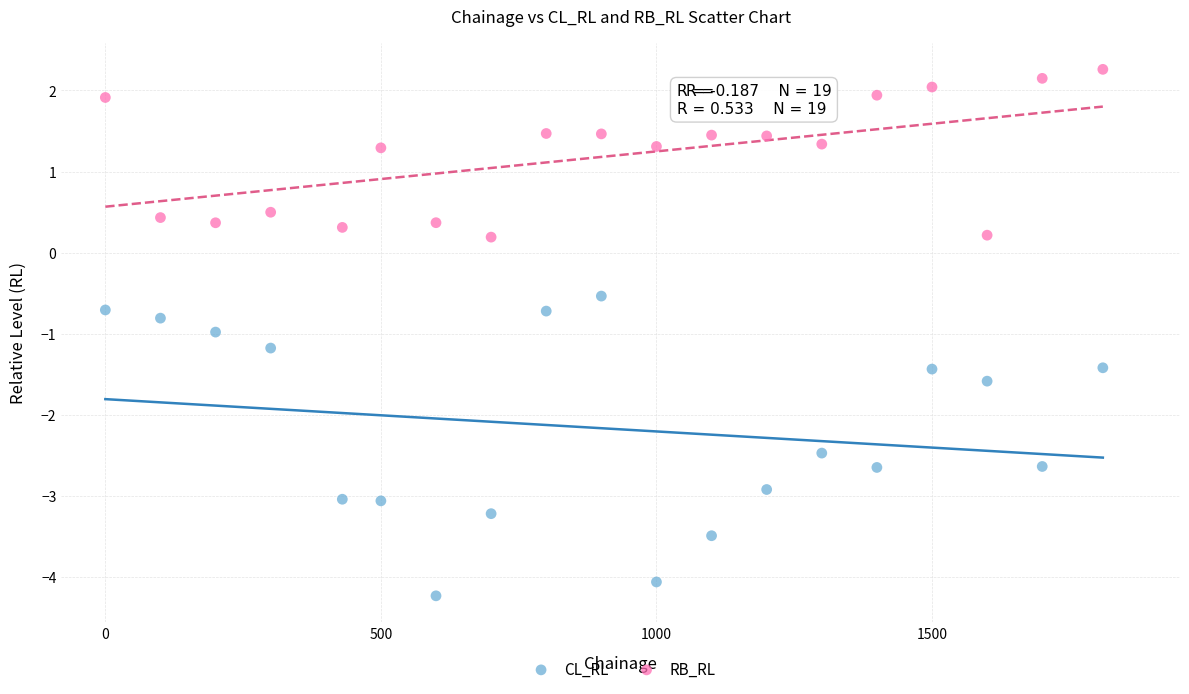

Across all data points, what is the range of X values (max minus min)?

1810.0